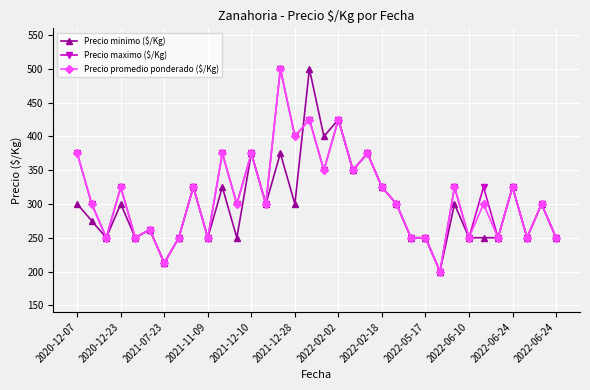

What is the value of the Precio minimo ($/Kg) point at the 34th from the left?

250